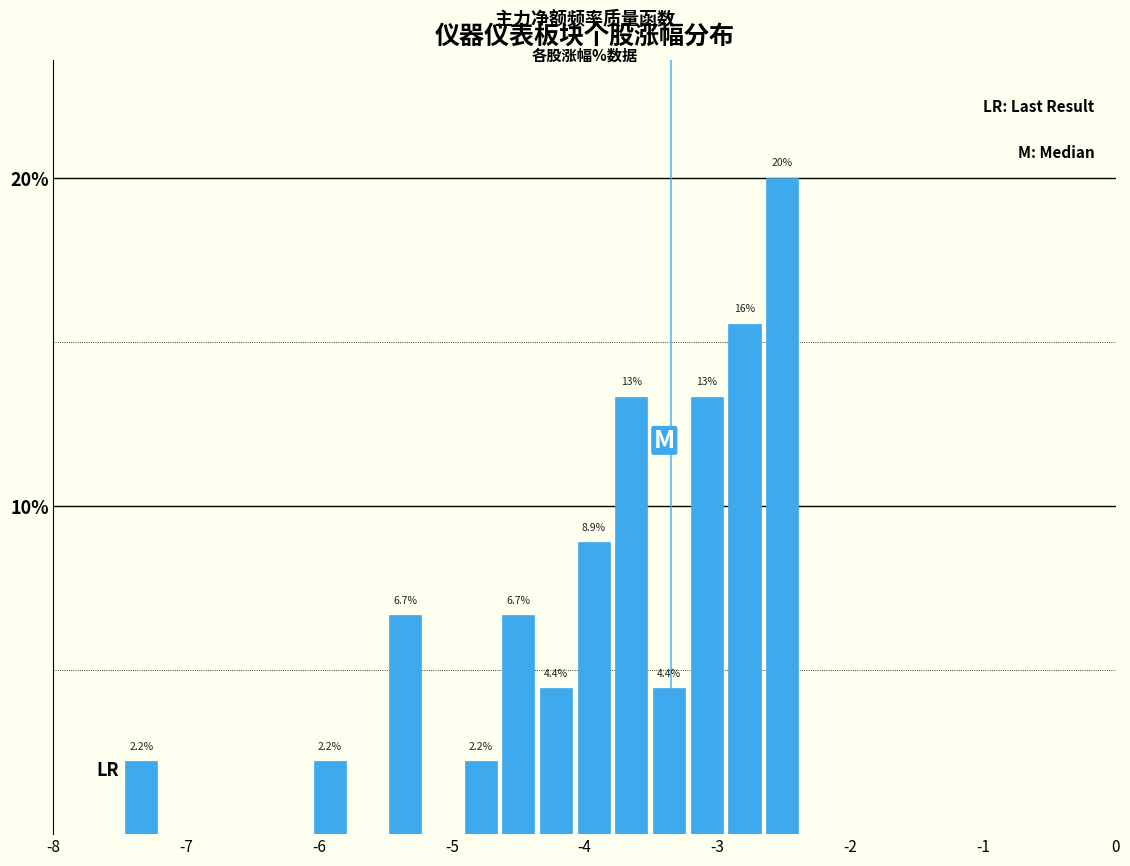

Read against the x-axis, roughly where is the centre of the tallest bar?

-2.5